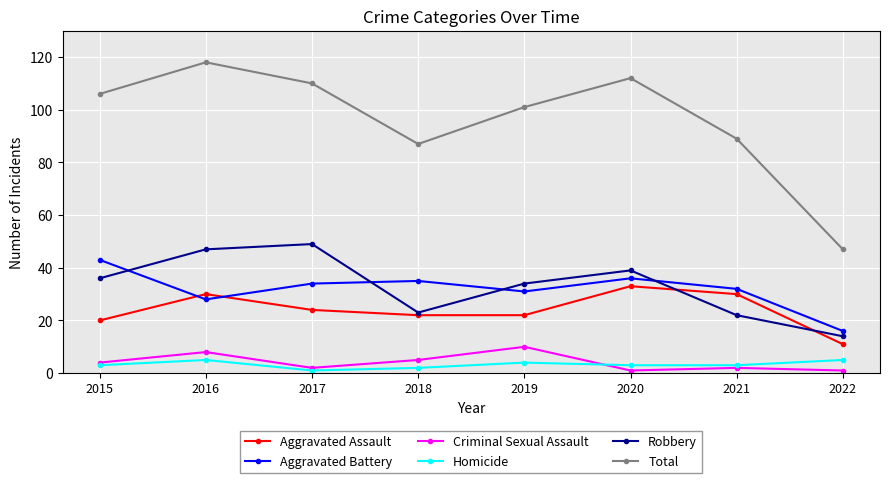

Is it true that Robbery equals 47 at 2016?

True